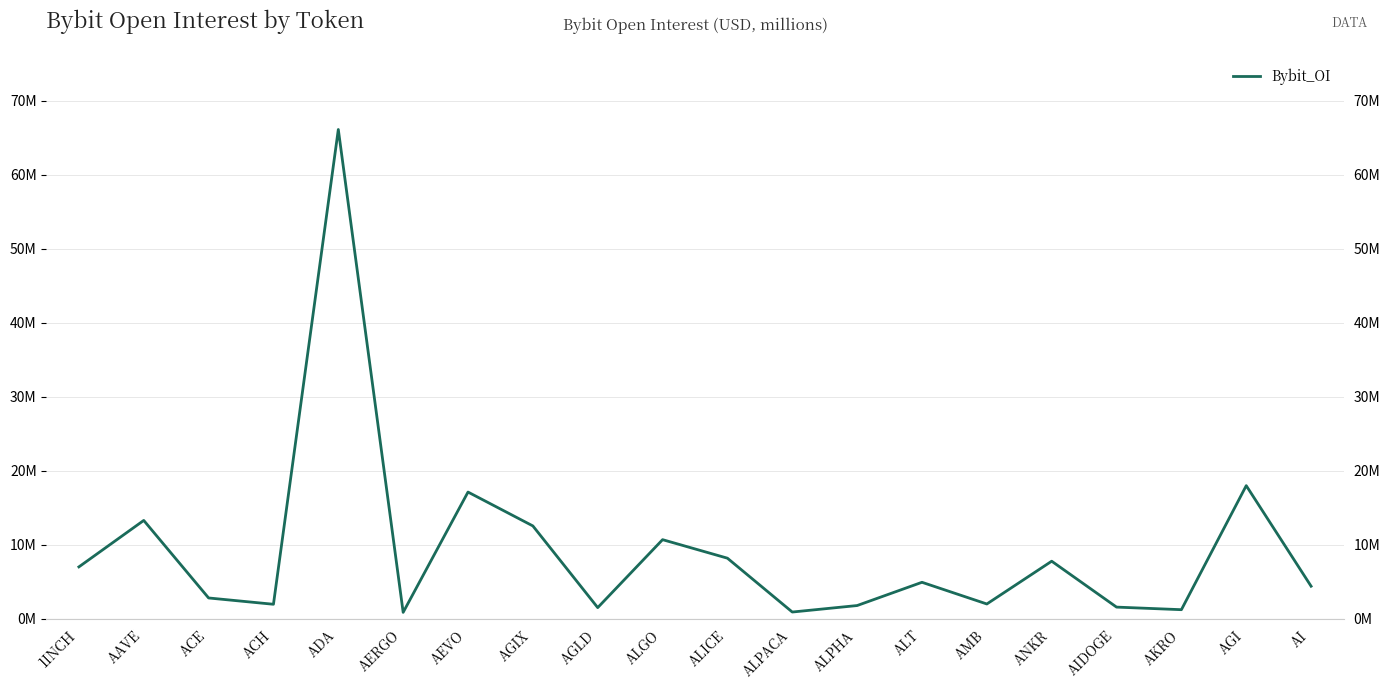

Between ACH and AEVO, which is larger?

AEVO